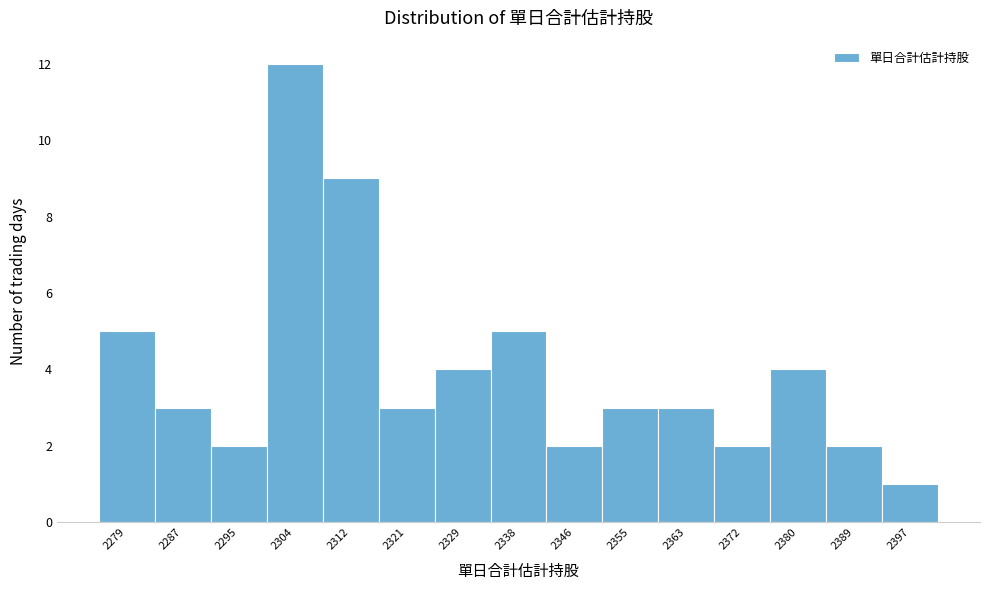

Reading left to right, extract all data points from this chart.

5	3	2	12	9	3	4	5	2	3	3	2	4	2	1